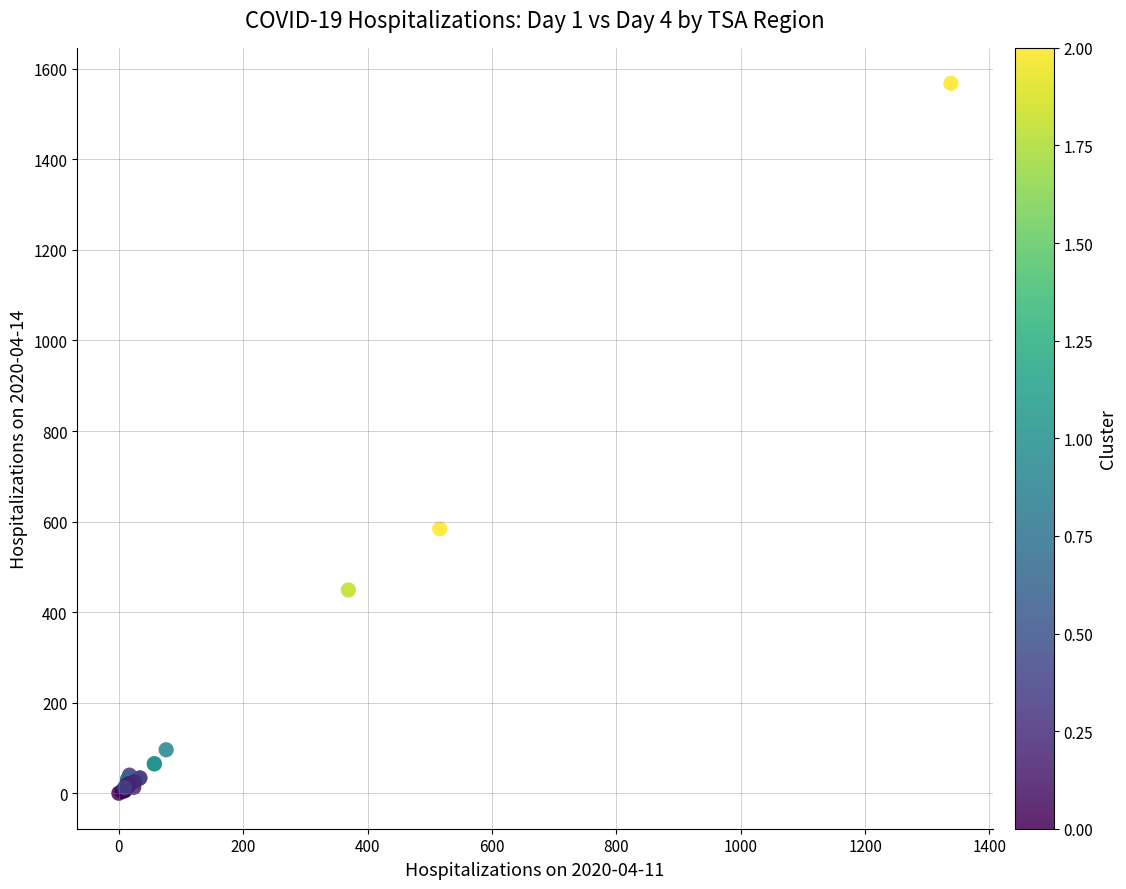

What Y value in the scatter plot is closest to 784?

584